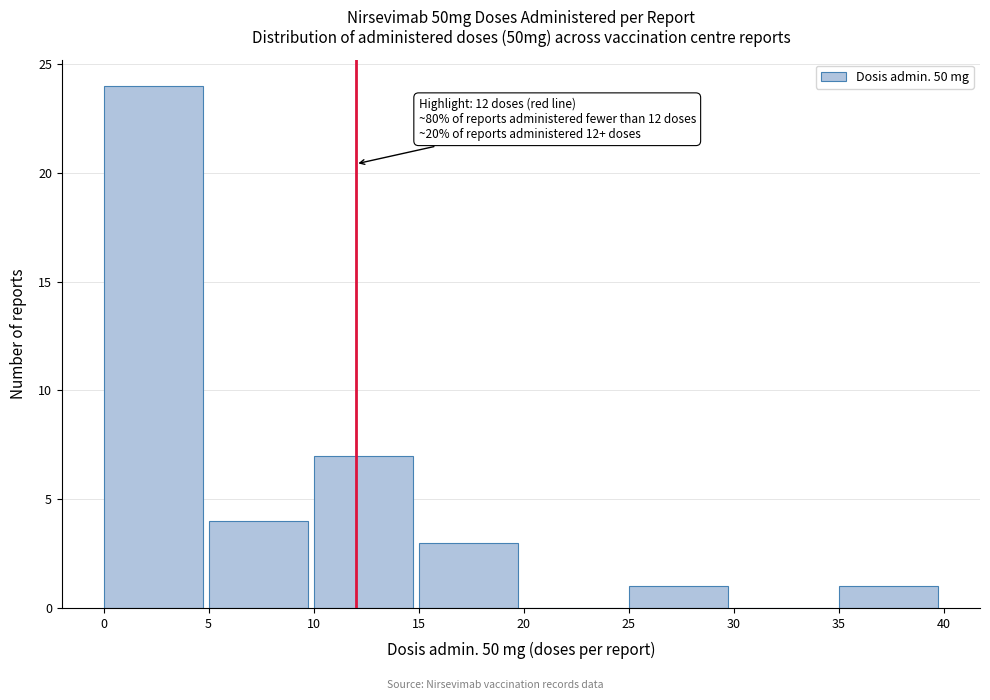

Over which range of the x-axis is the bar tallest?

0 to 5